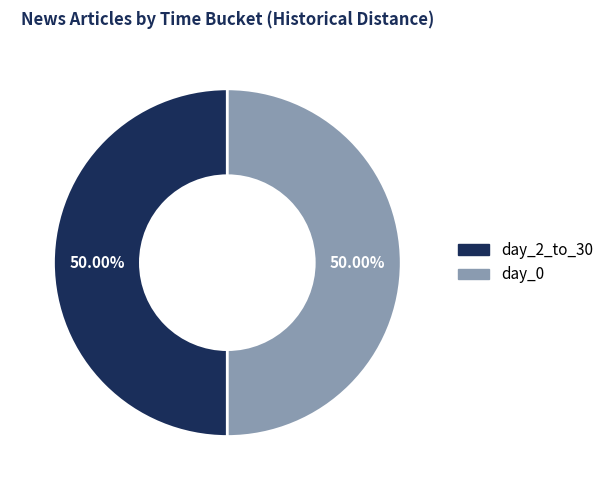

To the nearest percent, what is the average slice percentage?

50%